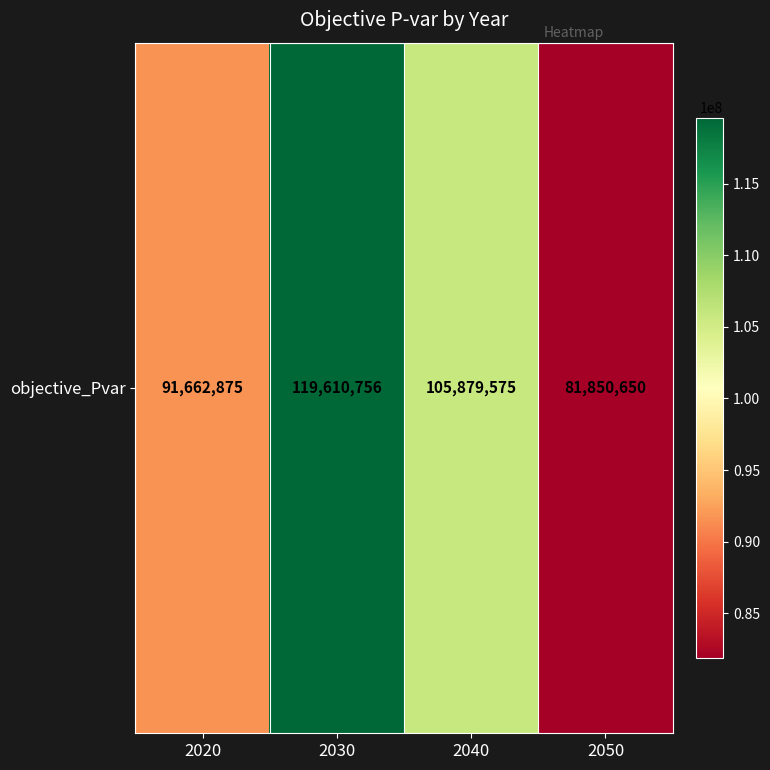

Reading right to left, list all the values displayed in this chart.

2050=81850650.2	2040=105879574.8	2030=119610755.8	2020=91662874.6